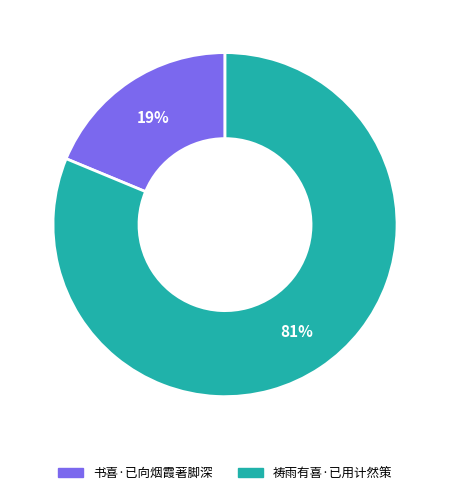

What percentage is the 祷雨有喜·已用计然策 slice, to the nearest percent?

81%